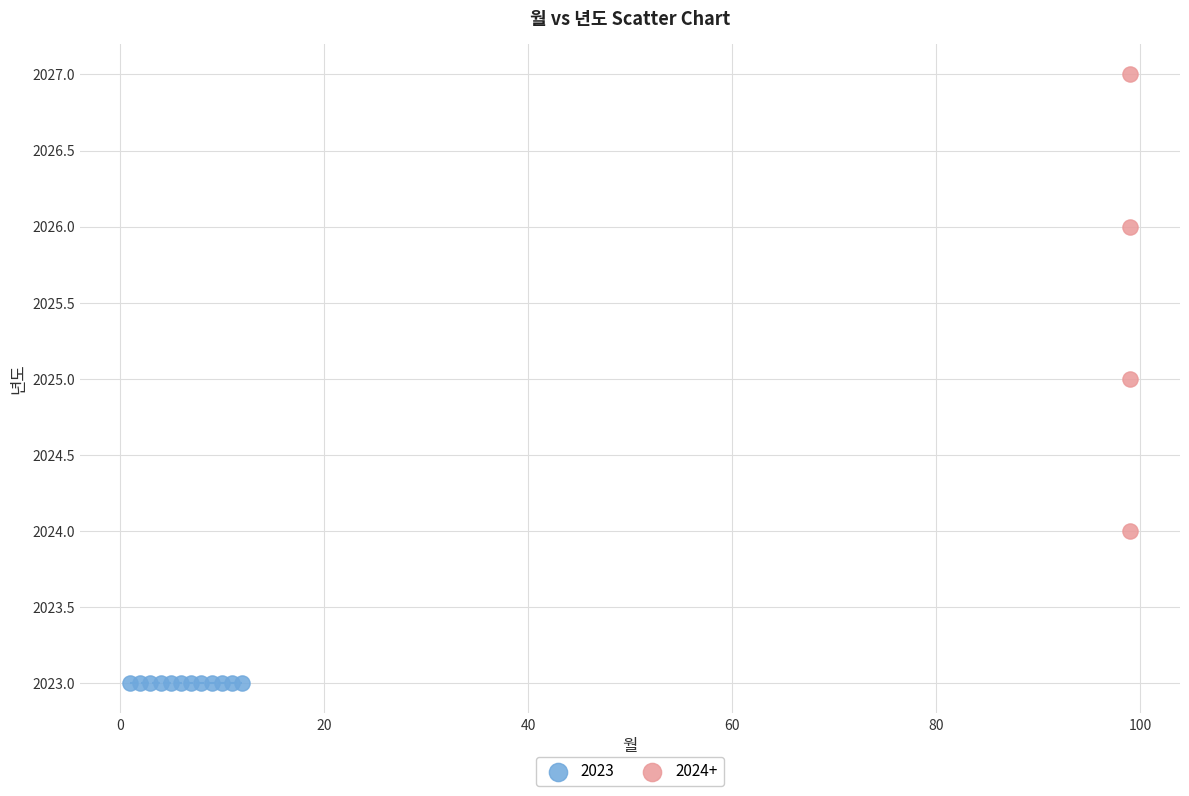

Which series contains the lowest Y value?

2023